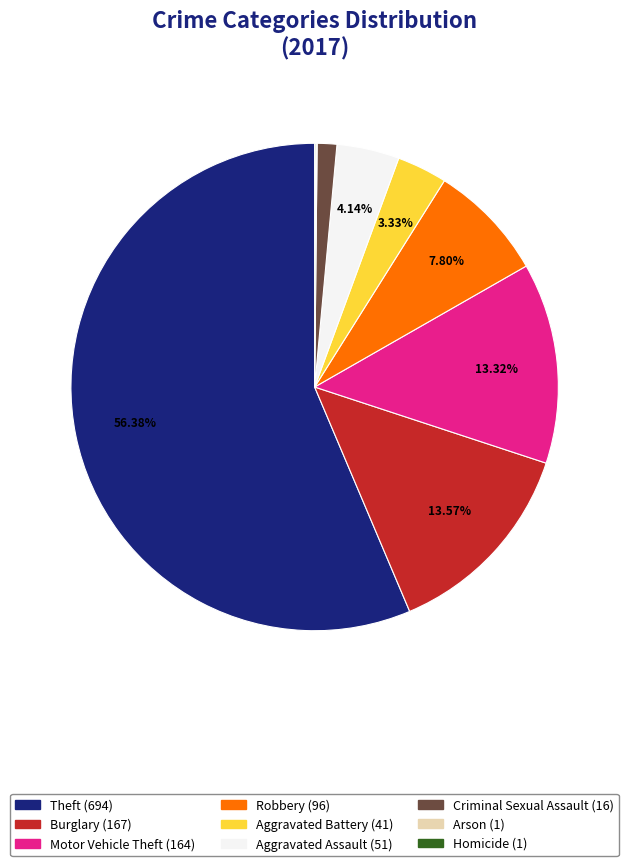

Is there any slice that represents more than half of the pie?

Yes